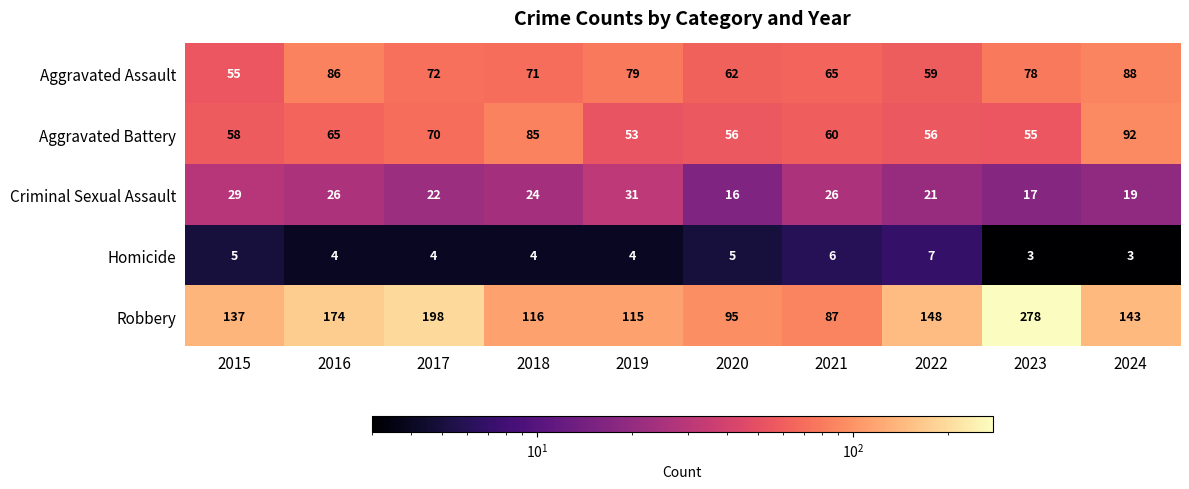

What is the sum of the Aggravated Assault values at 2017 and 2015?

127